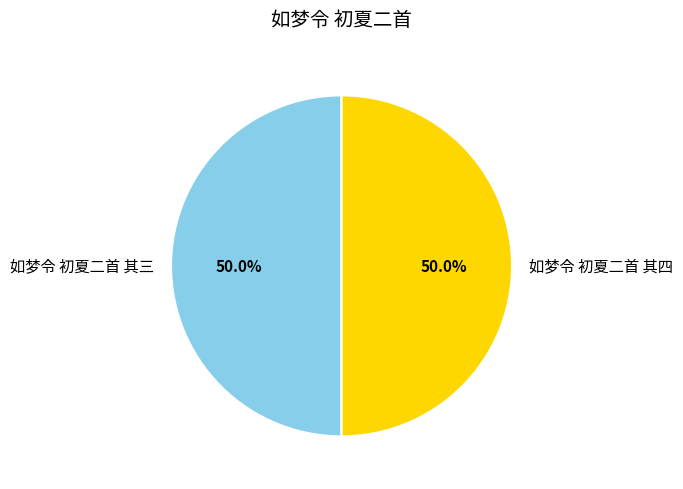

What is the ratio of the value at 如梦令 初夏二首 其四 to the value at 如梦令 初夏二首 其三?

1.0